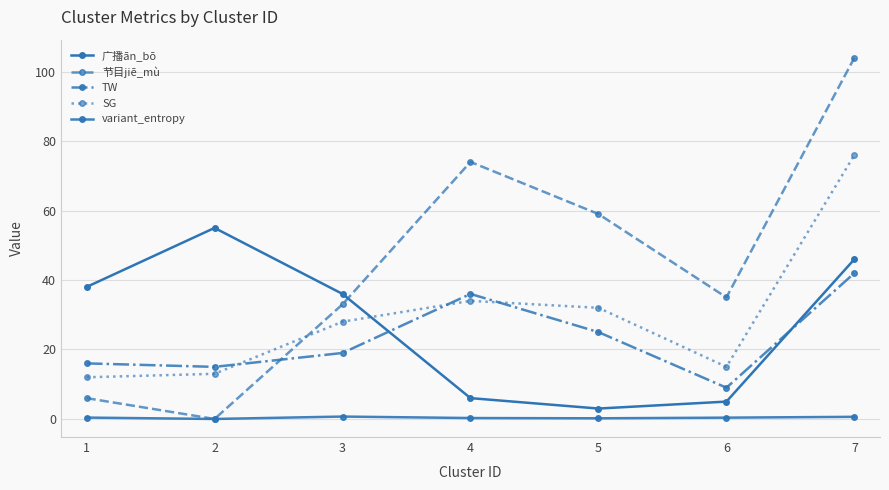

Rank the series at 3 from lowest to highest value.

variant_entropy, TW, SG, 节目jiē_mù, 广播ān_bō